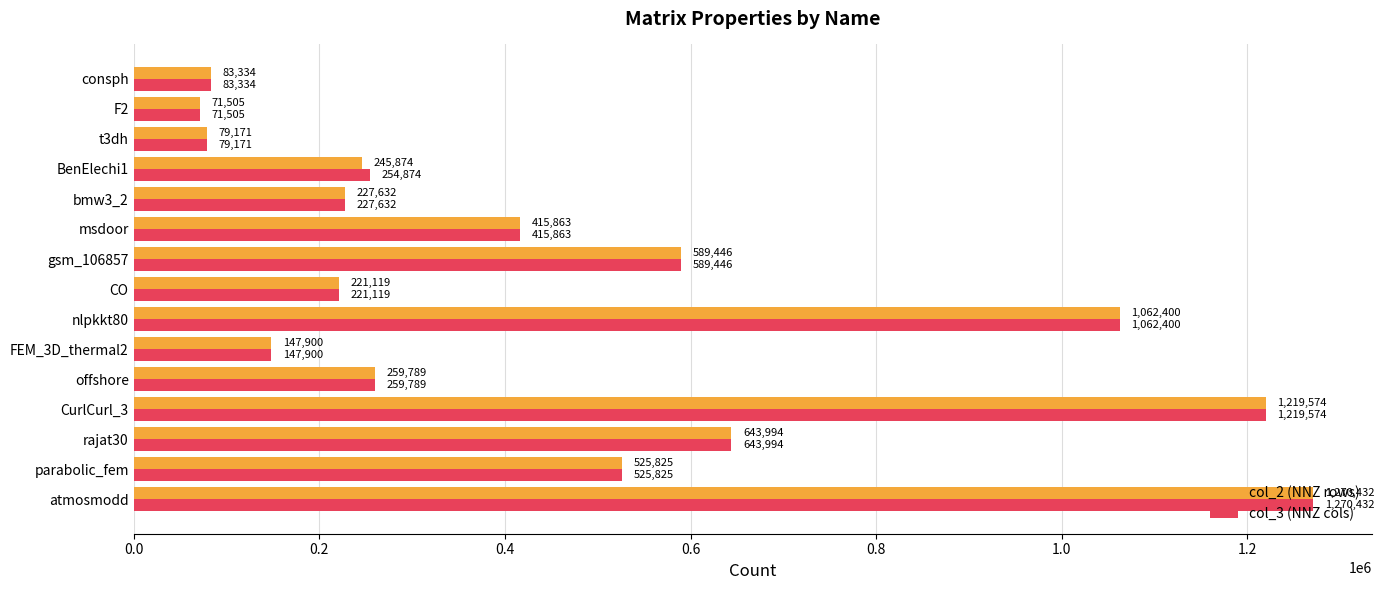

How many values in the col_3 (NNZ cols) series are below 259789?

7